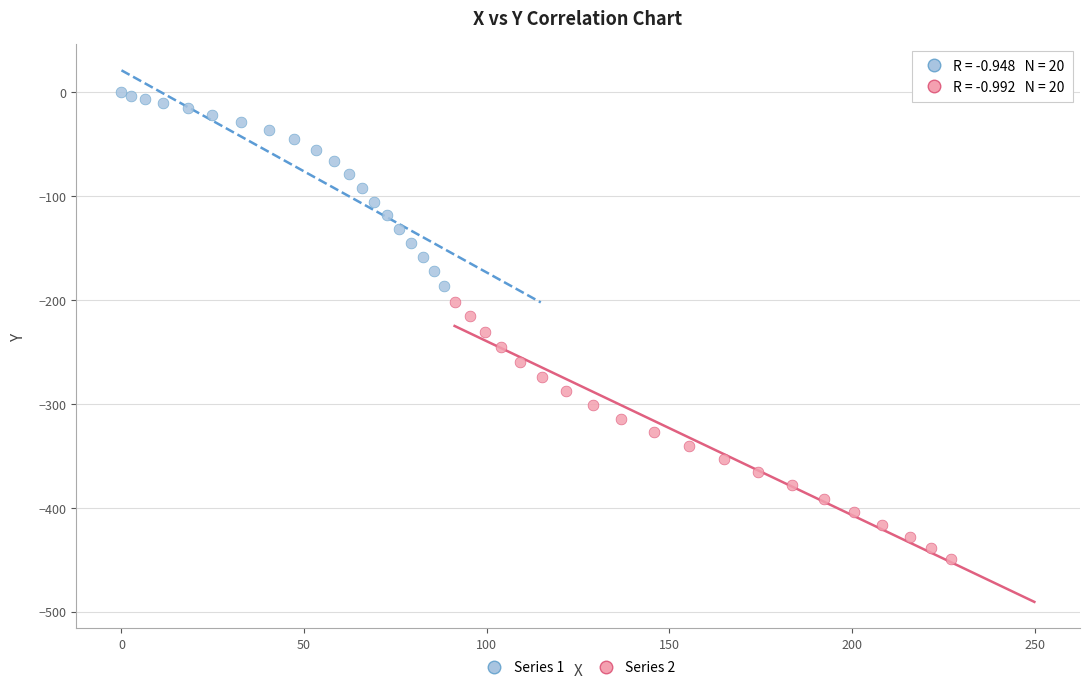

What are all the series names shown in the legend?

Series 1, Series 2